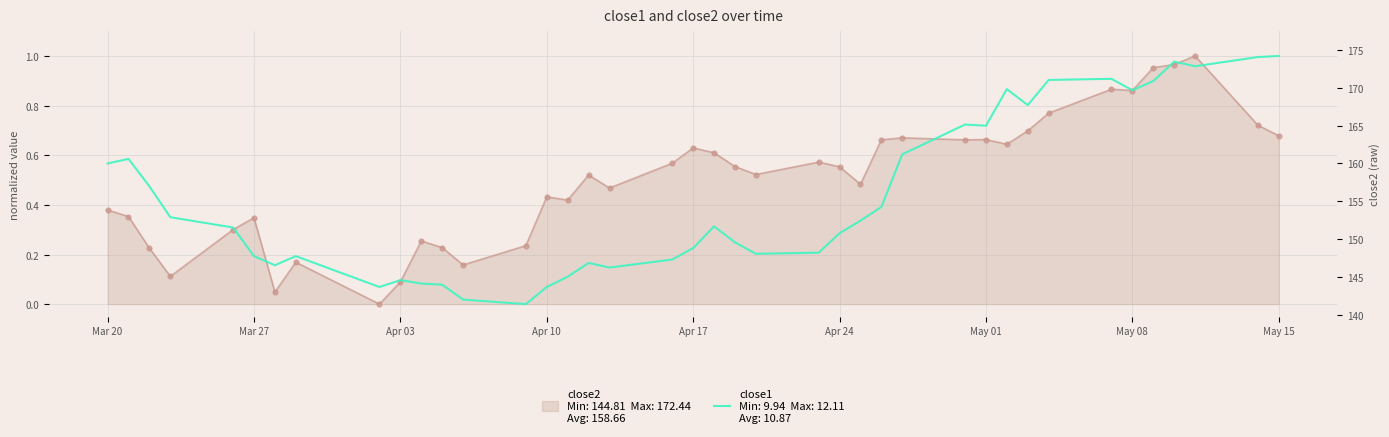

Reading right to left, transcribe all the data shown in this chart.

1.0	1.0	1.0	1.0	0.9	0.9	0.9	0.9	0.8	0.9	0.7	0.7	0.6	0.4	0.3	0.3	0.2	0.2	0.2	0.3	0.2	0.2	0.1	0.2	0.1	0.1	0.0	0.0	0.1	0.1	0.1	0.1	0.2	0.2	0.2	0.3	0.4	0.5	0.6	0.6